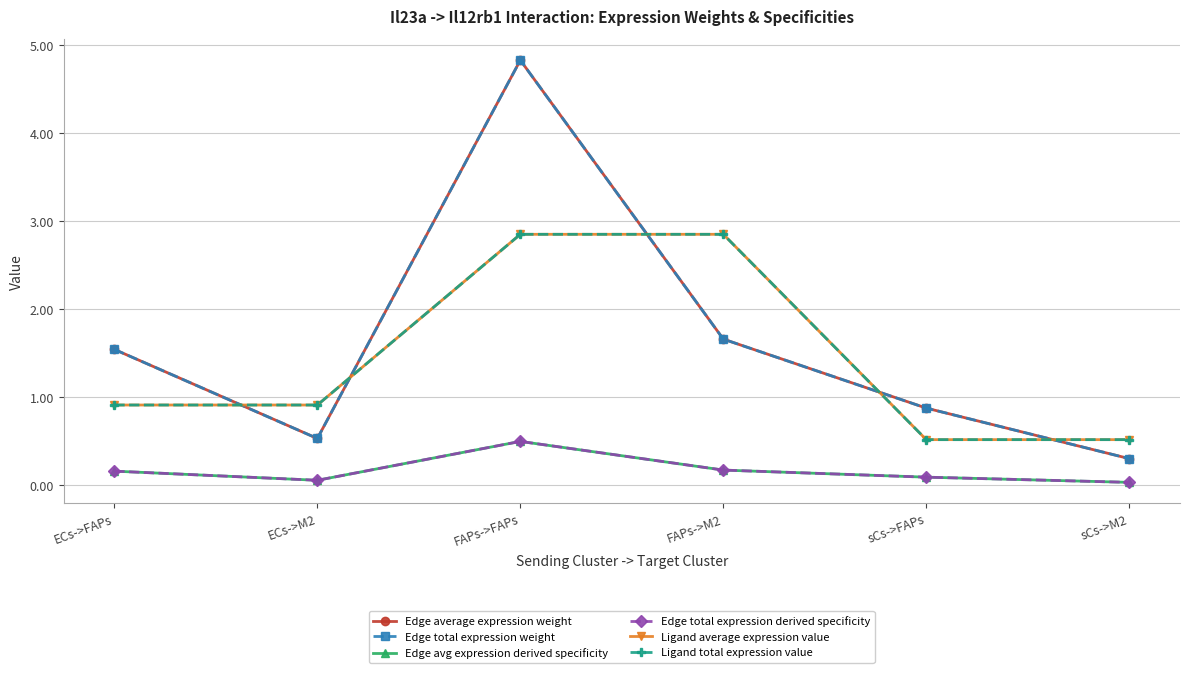

True or false: Ligand total expression value and Edge total expression weight intersect in this chart.

True